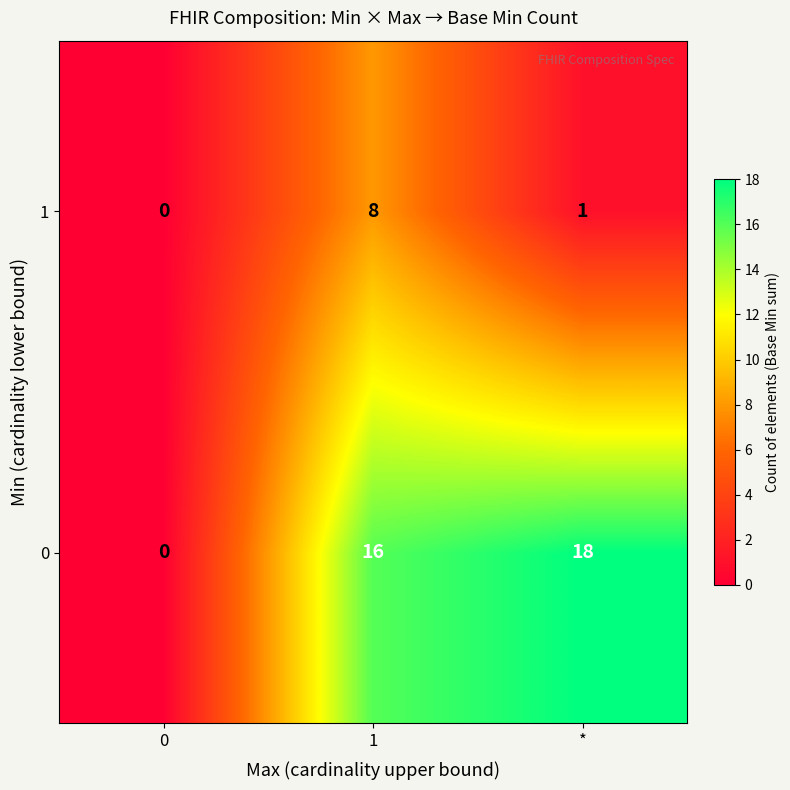

What value does the 1 series have at 1?

8